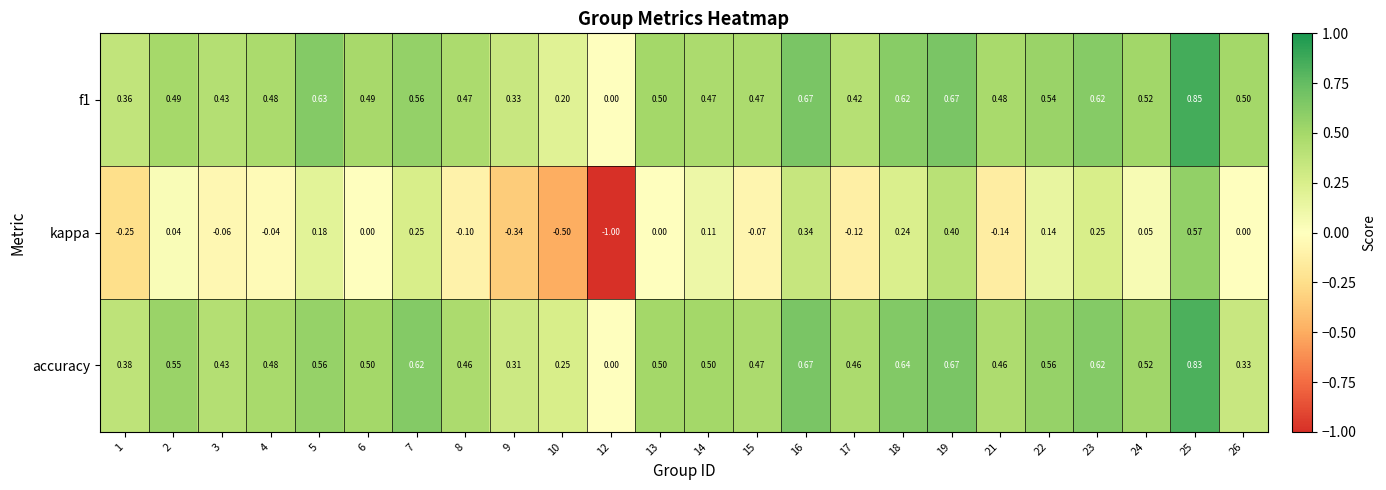

Between 2 and 14, which series saw the biggest shift?

kappa